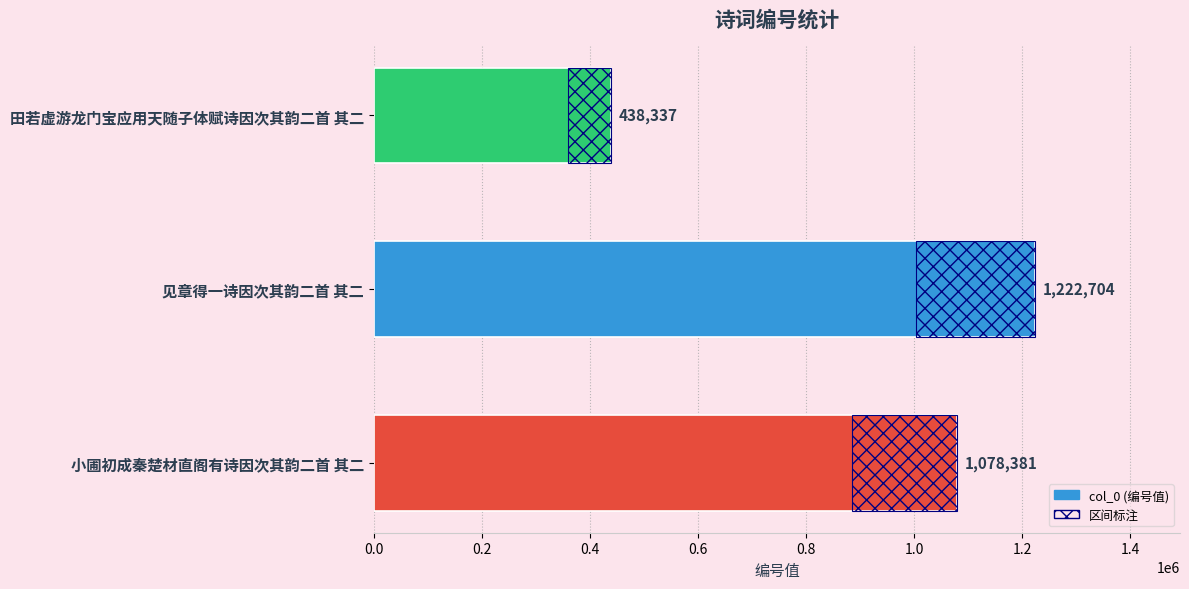

What is the greatest value displayed?

1222704